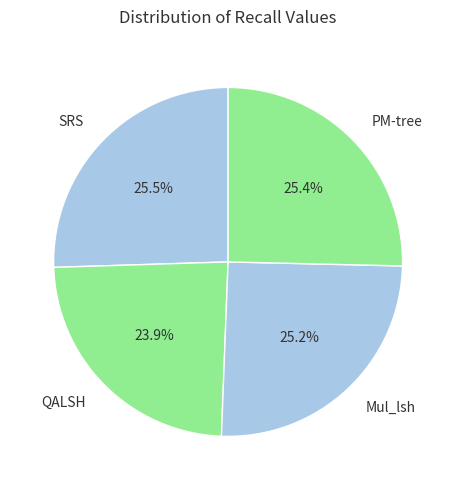

To the nearest percent, what is the difference between the largest and smallest slice percentages?

2%